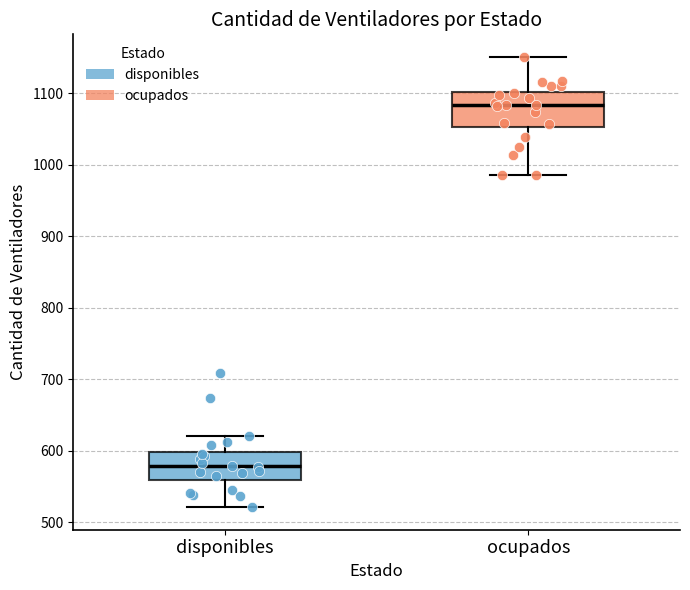

Reading left to right, read every box against the y-axis: the position of its median line, the range the box covers, and the ends of its whiskers. The values are not printed on the chart, so give them approximately, as read against the axis.

disponibles: median 580, box 560 to 600, whiskers 520 to 620
ocupados: median 1080, box 1050 to 1100, whiskers 990 to 1150